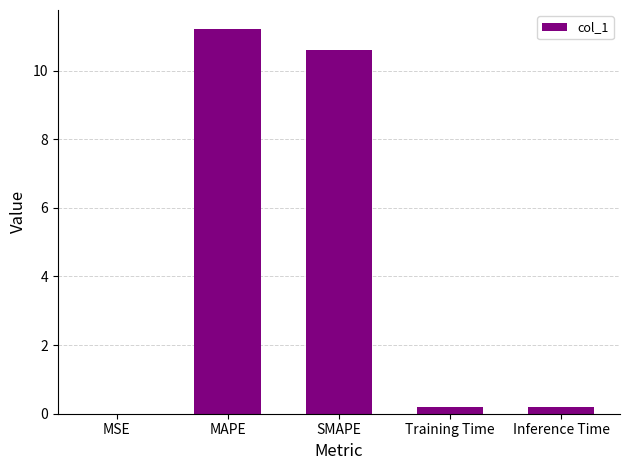

Read the value at Training Time.

0.2